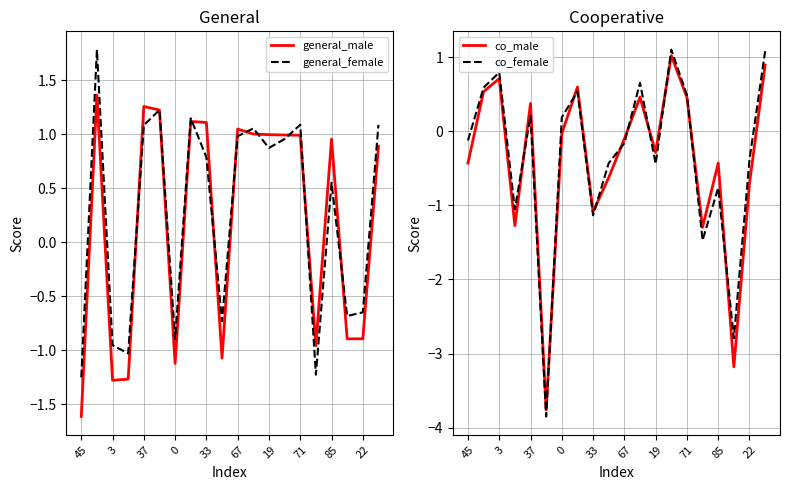

Is it true that general_female equals 1.7 at 71?

False